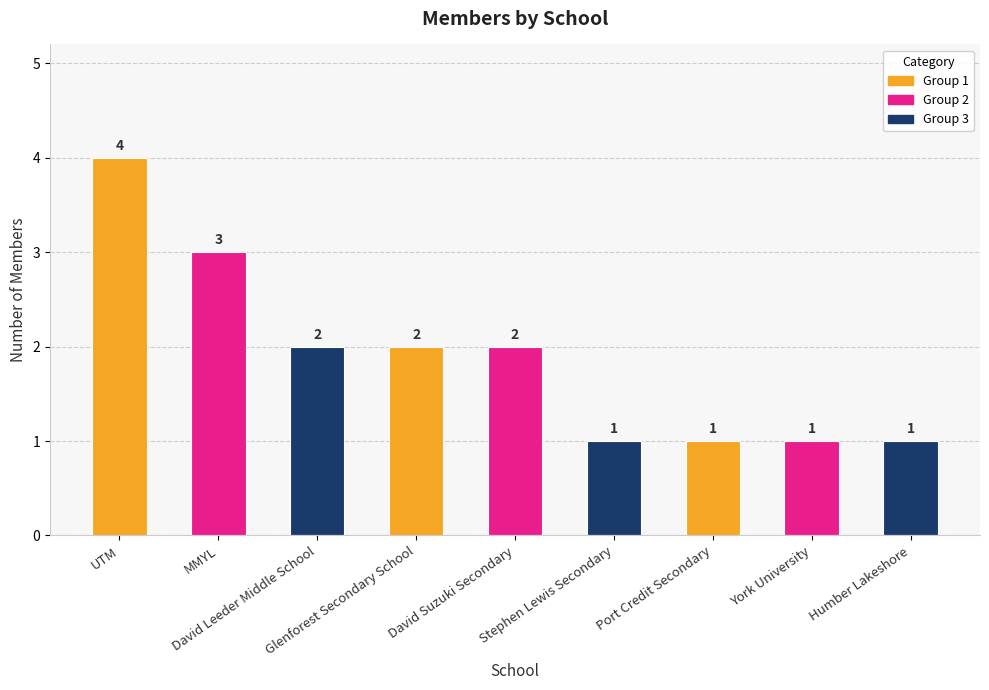

At which category does the chart reach its peak across all series?

UTM